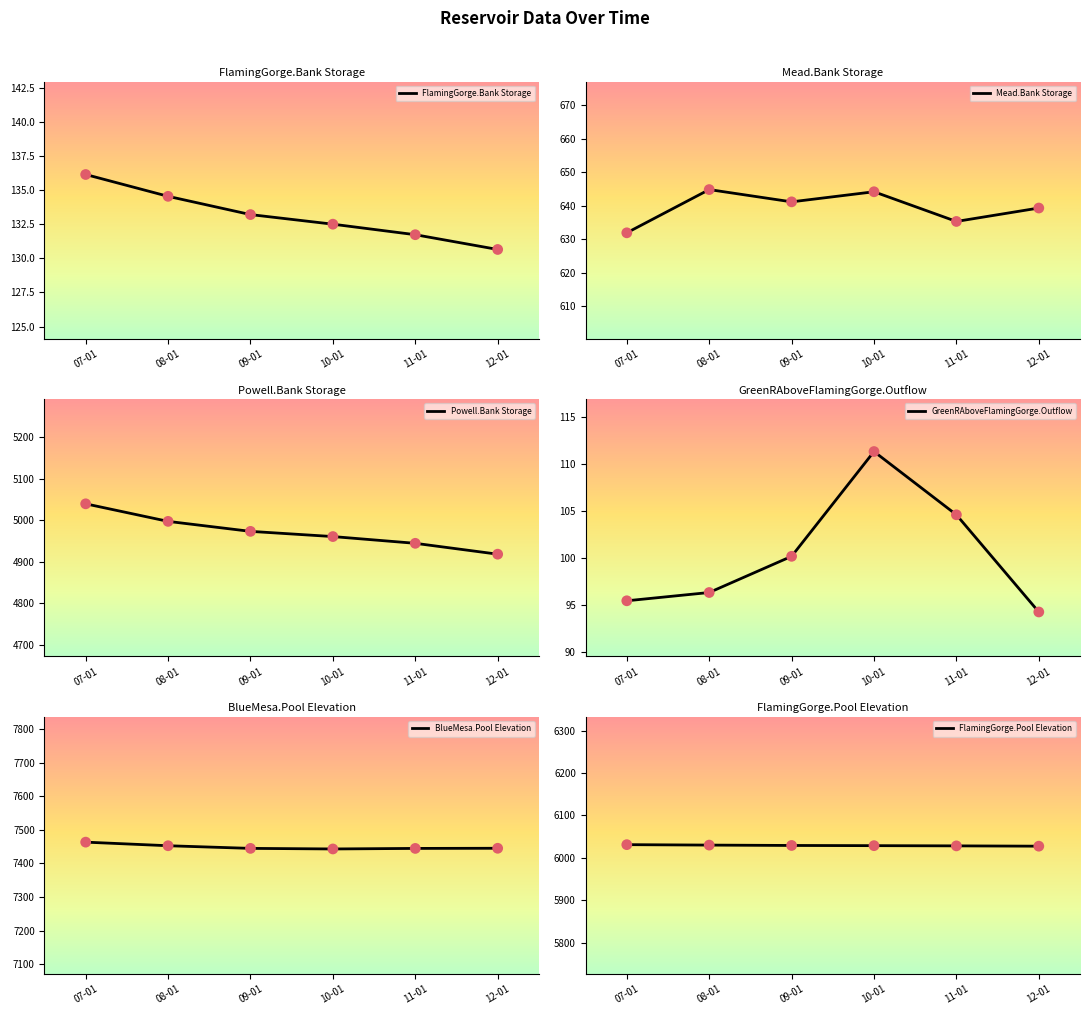

At how many categories does at least one series exceed 6251?

6